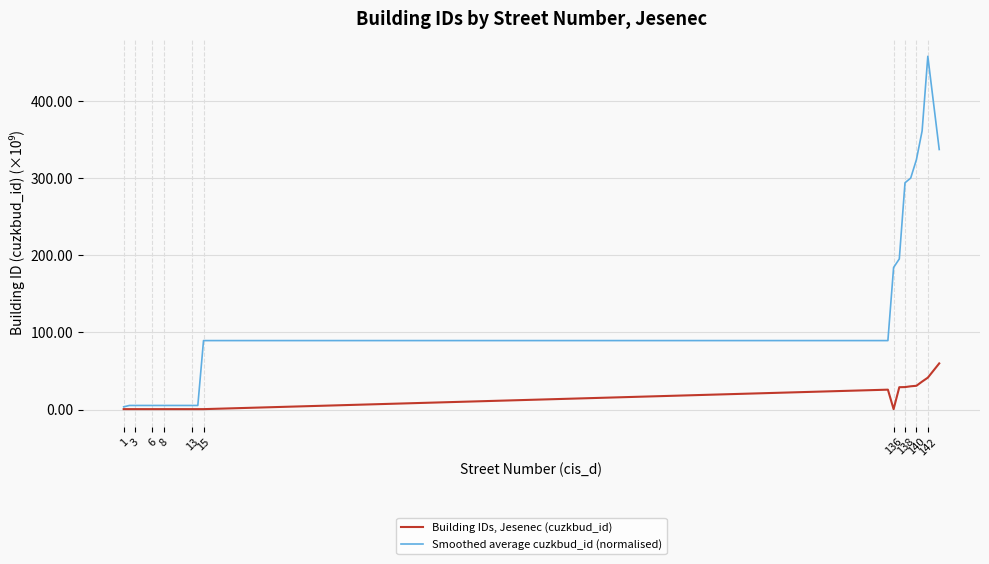

Which series has the largest range (max minus min)?

Smoothed average cuzkbud_id (normalised)